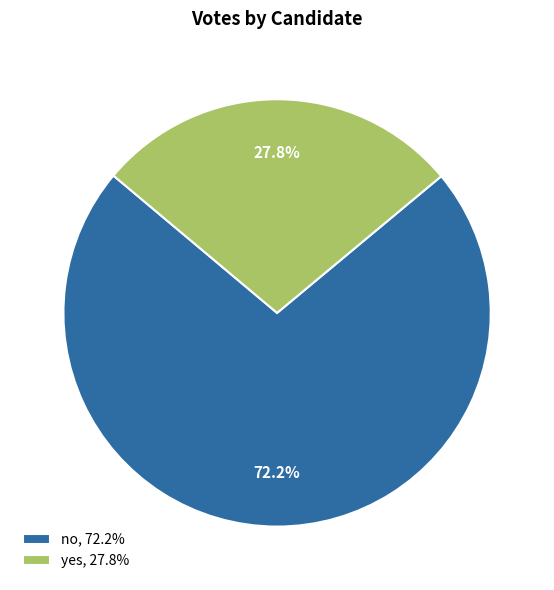

To the nearest percent, what is the difference between the no and yes slice percentages?

44%